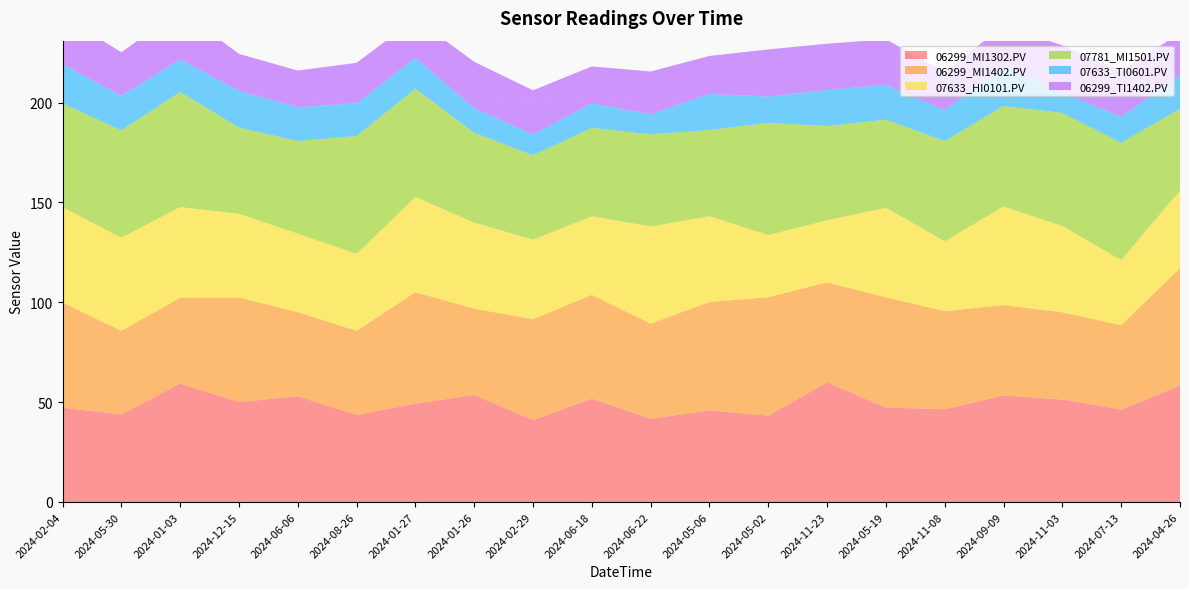

Reading right to left, extract all data points from this chart.

06299_MI1302.PV: 2024-04-26=58.3	2024-07-13=46.2	2024-11-03=51.3	2024-09-09=53.3	2024-11-08=46.4	2024-05-19=47.3	2024-11-23=59.9	2024-05-02=43.2	2024-05-06=45.9	2024-06-22=41.6	2024-06-18=51.8	2024-02-29=41.0	2024-01-26=53.6	2024-01-27=49.2	2024-08-26=43.6	2024-06-06=53.0	2024-12-15=50.0	2024-01-03=59.3	2024-05-30=43.8	2024-02-04=47.2
06299_MI1402.PV: 2024-04-26=58.8	2024-07-13=42.3	2024-11-03=43.7	2024-09-09=45.3	2024-11-08=49.1	2024-05-19=55.2	2024-11-23=50.1	2024-05-02=59.3	2024-05-06=54.3	2024-06-22=47.7	2024-06-18=52.0	2024-02-29=50.6	2024-01-26=43.2	2024-01-27=55.8	2024-08-26=42.1	2024-06-06=42.1	2024-12-15=52.4	2024-01-03=43.0	2024-05-30=41.8	2024-02-04=52.7
07633_HI0101.PV: 2024-04-26=38.9	2024-07-13=32.6	2024-11-03=43.2	2024-09-09=49.4	2024-11-08=35.0	2024-05-19=44.8	2024-11-23=31.0	2024-05-02=31.2	2024-05-06=42.9	2024-06-22=48.7	2024-06-18=39.3	2024-02-29=39.8	2024-01-26=43.1	2024-01-27=47.6	2024-08-26=38.5	2024-06-06=39.3	2024-12-15=41.9	2024-01-03=45.4	2024-05-30=46.7	2024-02-04=47.8
07781_MI1501.PV: 2024-04-26=40.9	2024-07-13=58.8	2024-11-03=56.6	2024-09-09=50.3	2024-11-08=50.2	2024-05-19=44.1	2024-11-23=47.2	2024-05-02=56.2	2024-05-06=43.2	2024-06-22=46.1	2024-06-18=44.2	2024-02-29=42.2	2024-01-26=45.0	2024-01-27=54.3	2024-08-26=59.0	2024-06-06=46.4	2024-12-15=43.2	2024-01-03=57.7	2024-05-30=53.8	2024-02-04=51.9
07633_TI0601.PV: 2024-04-26=16.7	2024-07-13=13.0	2024-11-03=10.2	2024-09-09=19.7	2024-11-08=15.5	2024-05-19=17.4	2024-11-23=18.1	2024-05-02=13.1	2024-05-06=18.0	2024-06-22=10.0	2024-06-18=12.3	2024-02-29=10.5	2024-01-26=12.3	2024-01-27=15.5	2024-08-26=16.4	2024-06-06=16.9	2024-12-15=18.3	2024-01-03=16.2	2024-05-30=17.3	2024-02-04=19.6
06299_TI1402.PV: 2024-04-26=21.3	2024-07-13=22.8	2024-11-03=23.6	2024-09-09=20.4	2024-11-08=19.2	2024-05-19=22.8	2024-11-23=23.2	2024-05-02=23.6	2024-05-06=19.0	2024-06-22=21.4	2024-06-18=18.5	2024-02-29=22.1	2024-01-26=23.3	2024-01-27=19.6	2024-08-26=20.3	2024-06-06=18.4	2024-12-15=18.6	2024-01-03=24.7	2024-05-30=21.8	2024-02-04=24.3